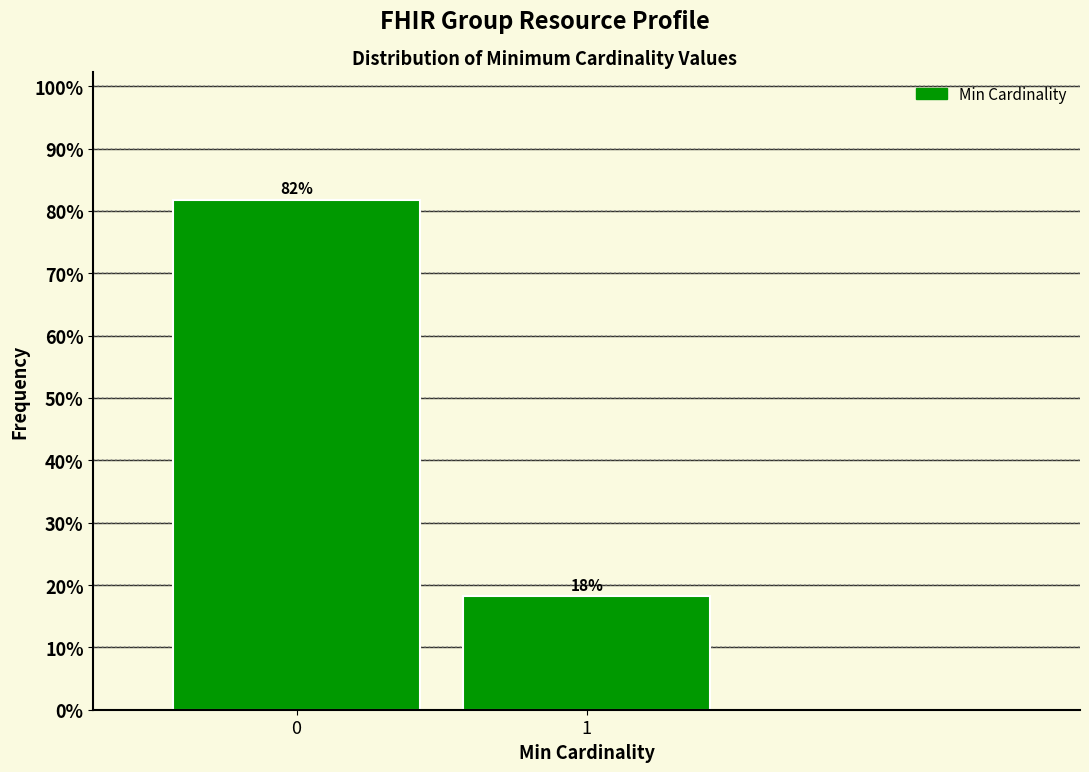

What is the minimum value shown in the chart?

18.2